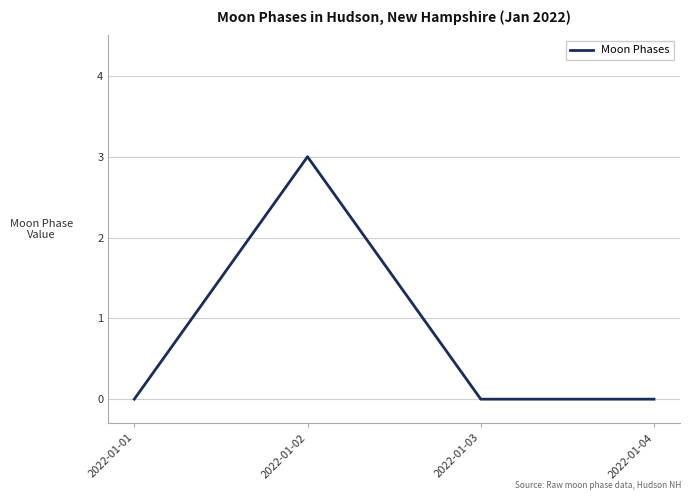

Where is the first local maximum?

2022-01-02